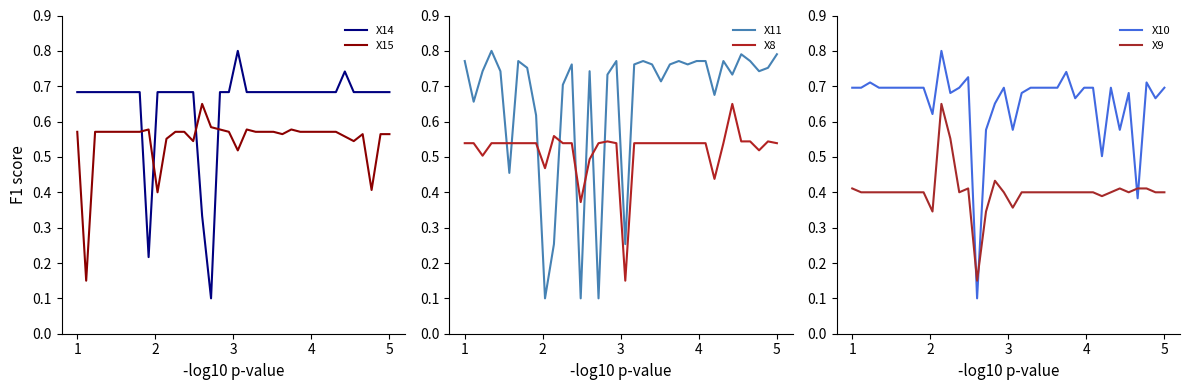

What is the value of the X11 point at the 8th from the left?

0.8